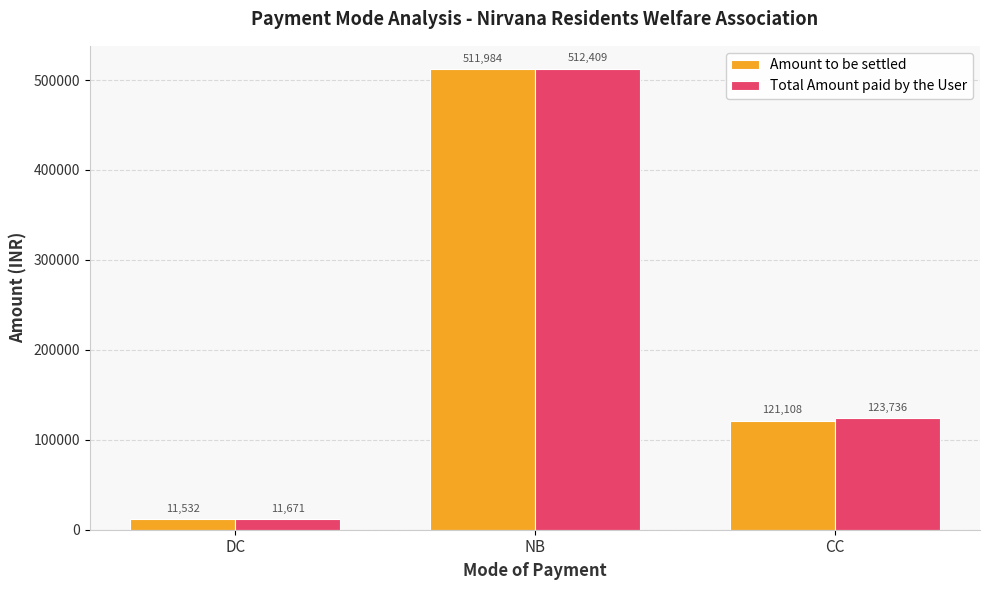

What is the label of the 1st bar from the left?

DC